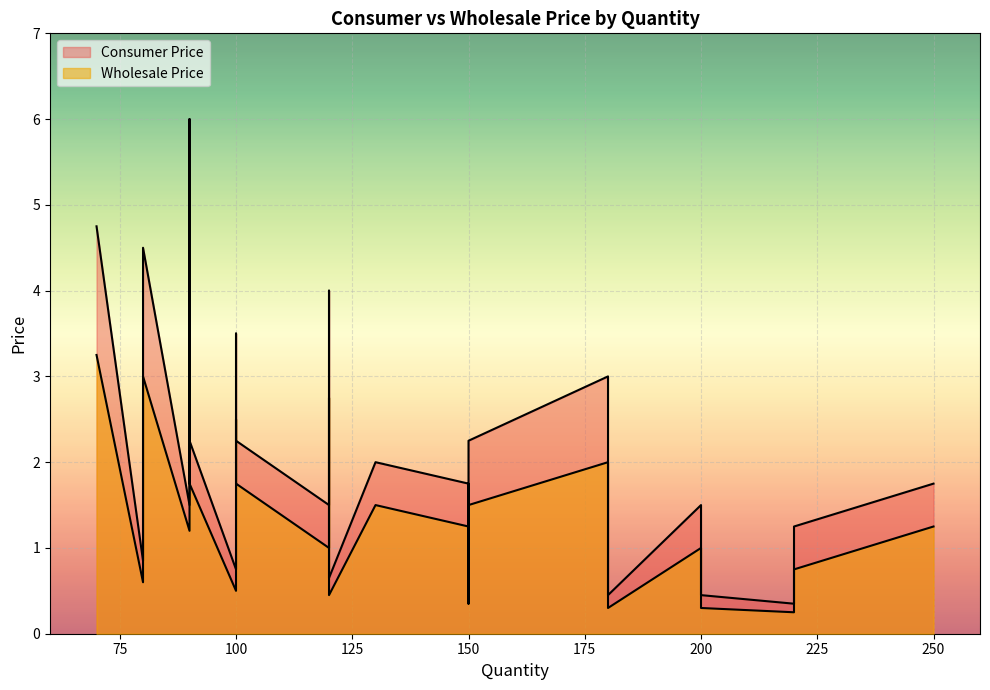

List the series in order of their overall mean, highest first.

Consumer Price, Wholesale Price